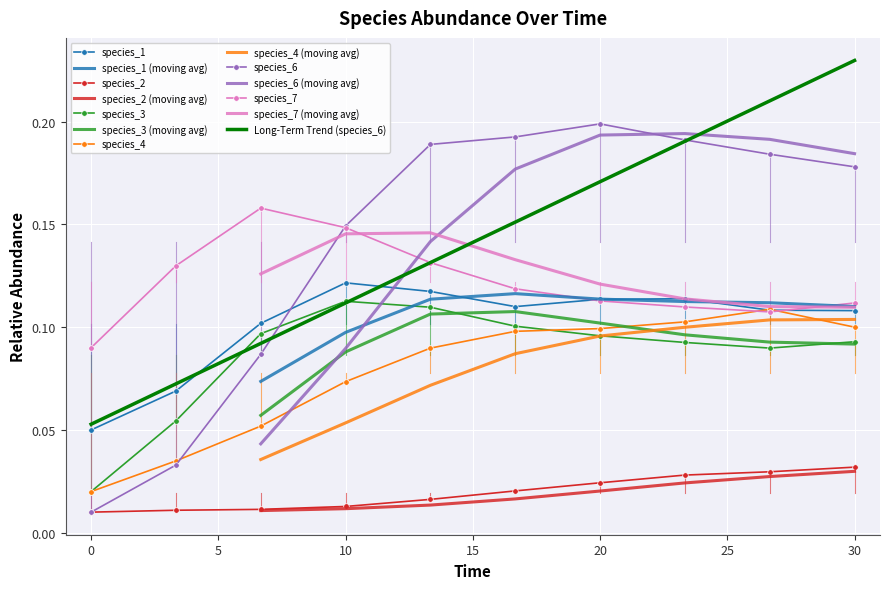

The value of species_7 at 0 is 0.0. True or false?

False